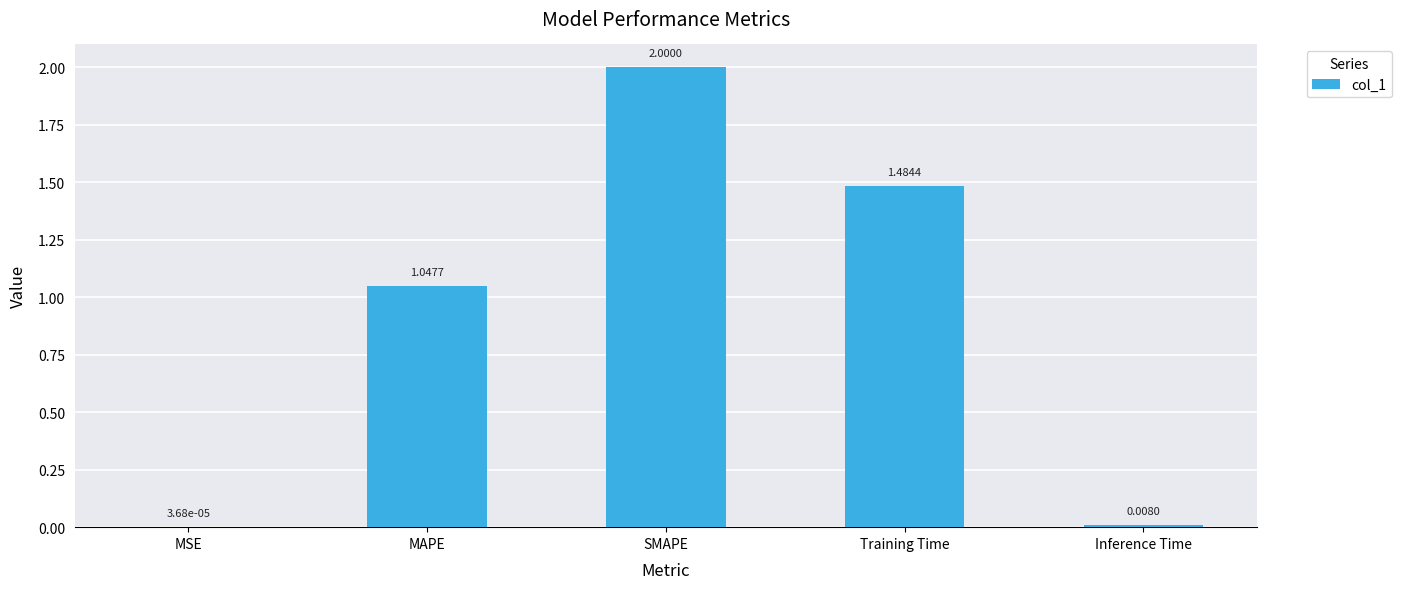

What is the sum of the values at Inference Time and SMAPE?

2.0